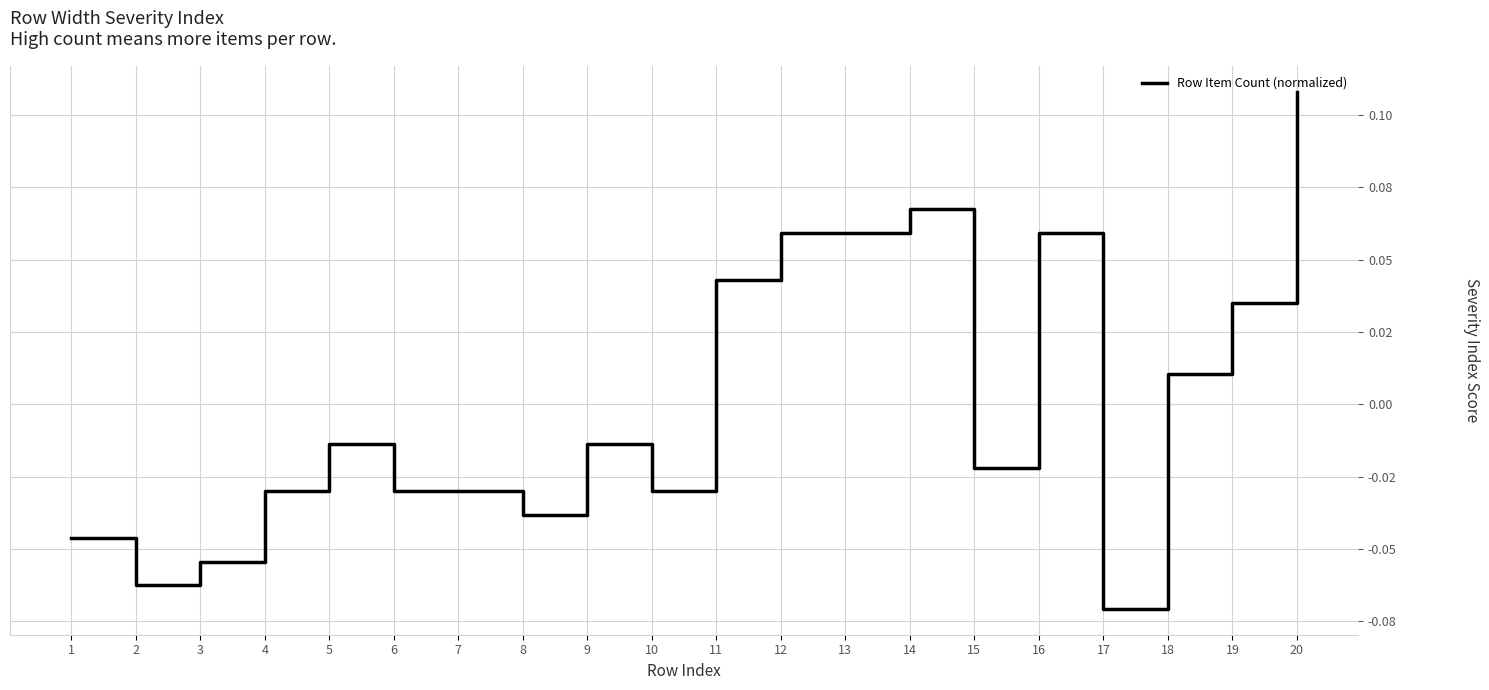

How many interior local valleys (lower than both neighbors) does the data have?

5